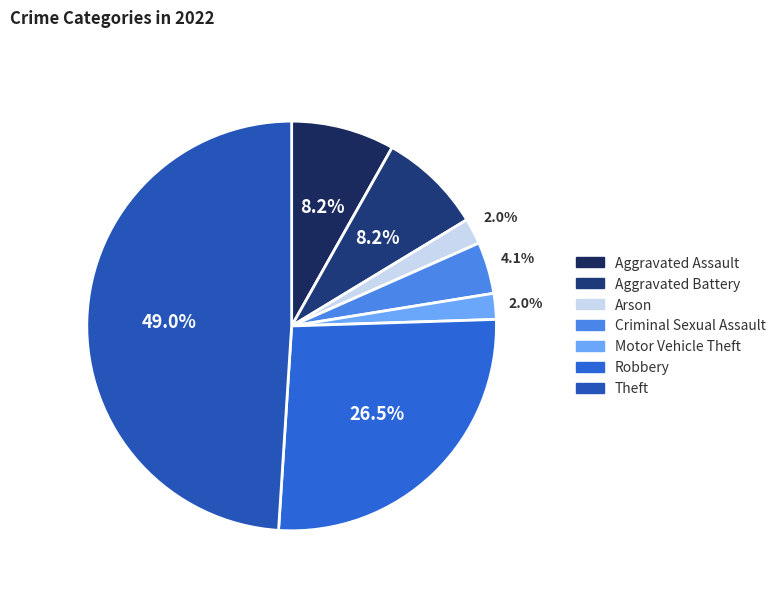

Which category has the biggest portion of the pie?

Theft